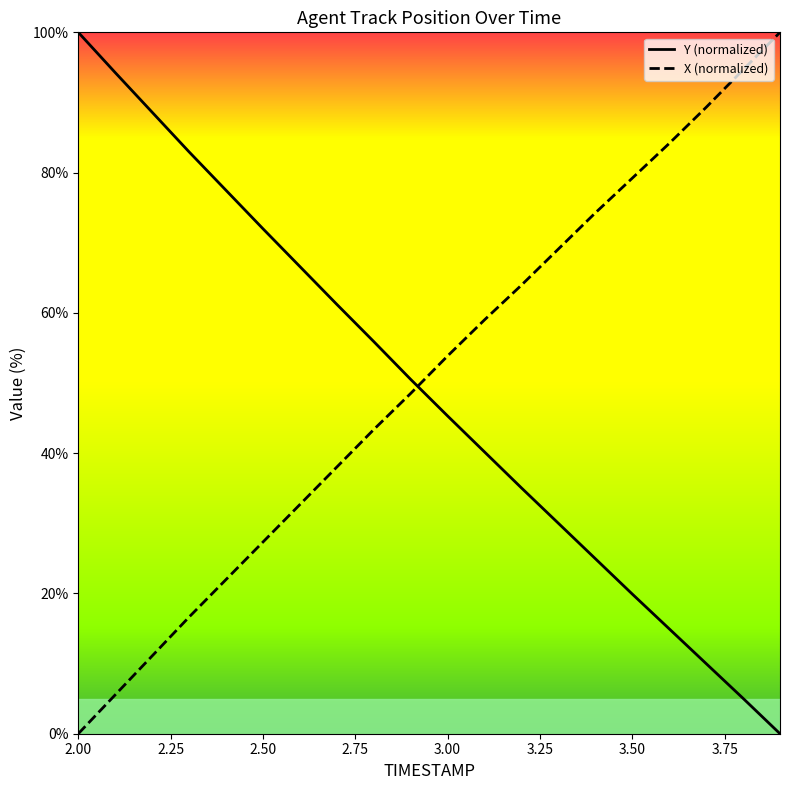

What is the highest value of the X (normalized) series?

100.0